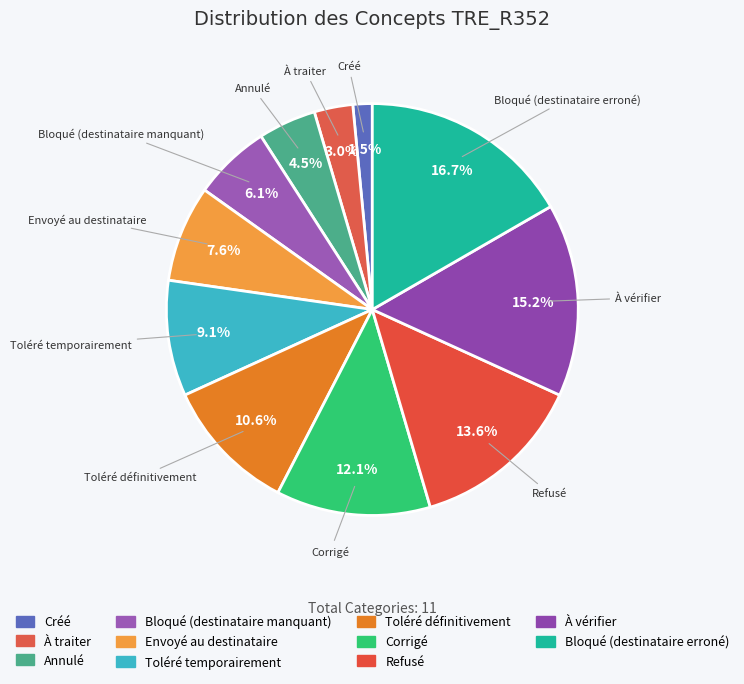

What is the smallest slice in the pie chart?

Créé